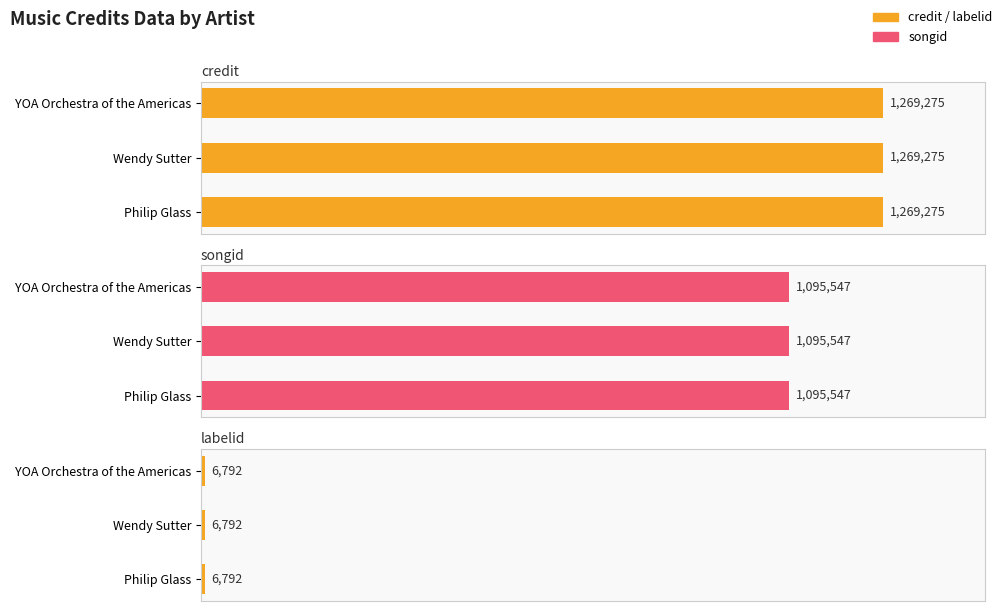

The labelid series shows 4314 at Wendy Sutter. True or false?

False